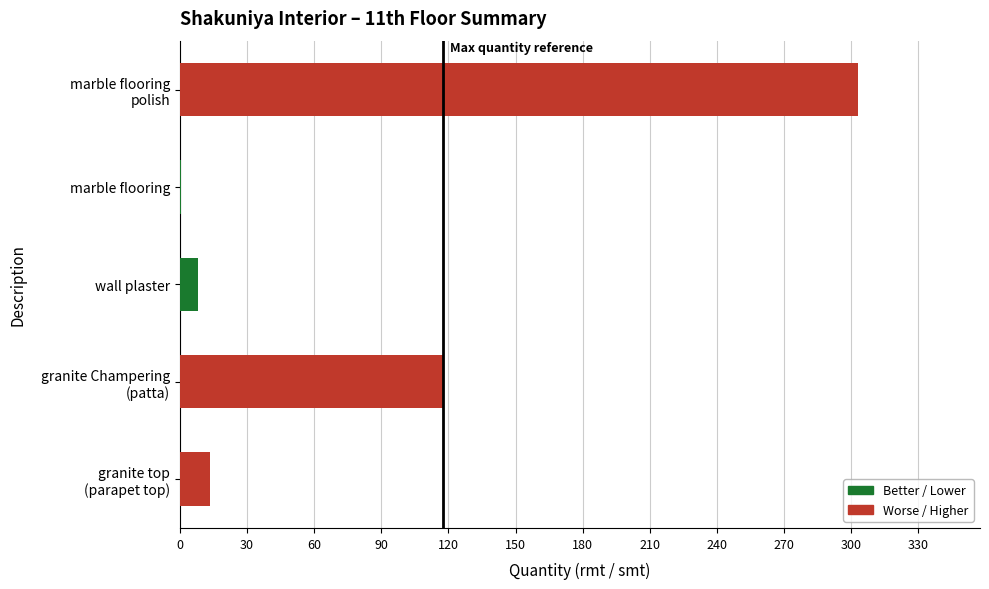

The value at wall plaster is 7.9. True or false?

True